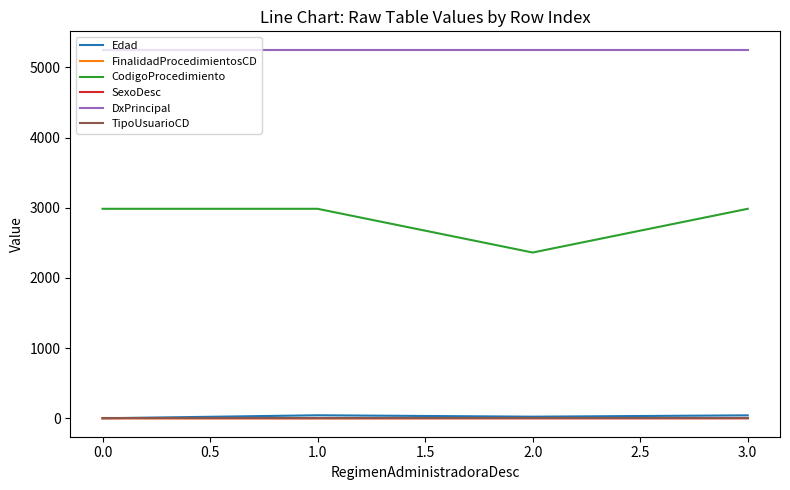

True or false: TipoUsuarioCD has more than 2 interior local peaks.

False